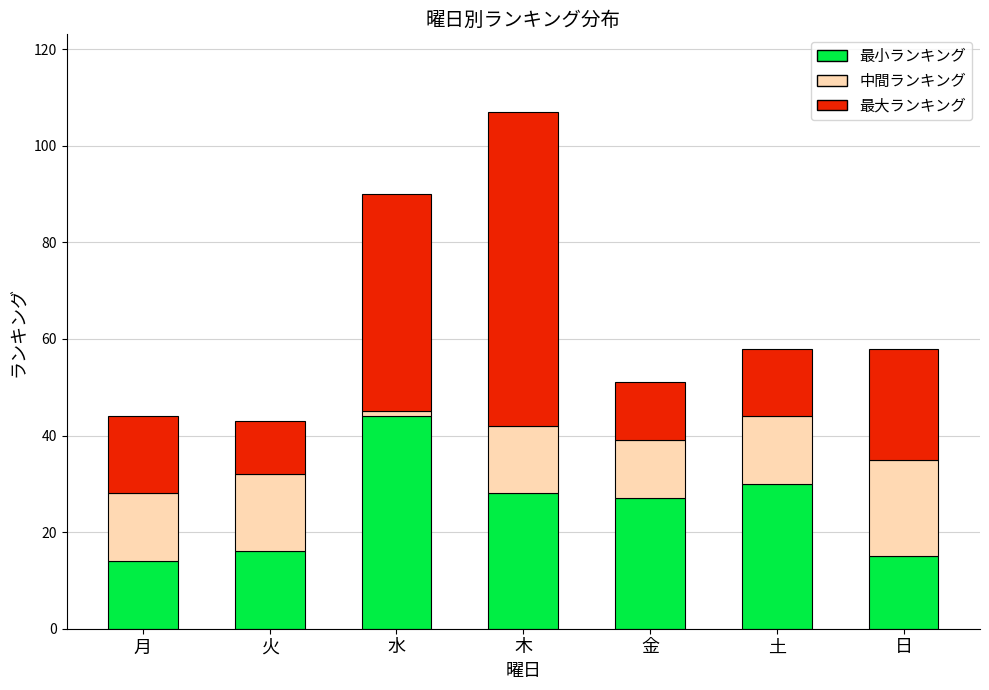

What is the difference between the maximum and second lowest values in the 最小ランキング series?

29